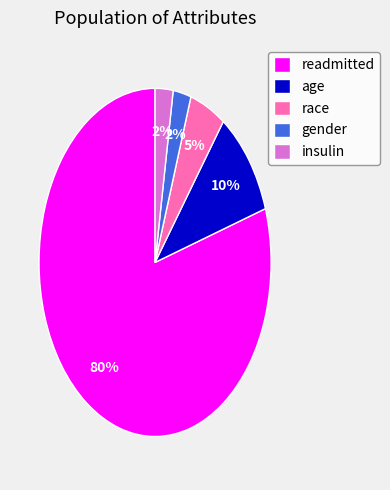

Which category accounts for the majority?

readmitted